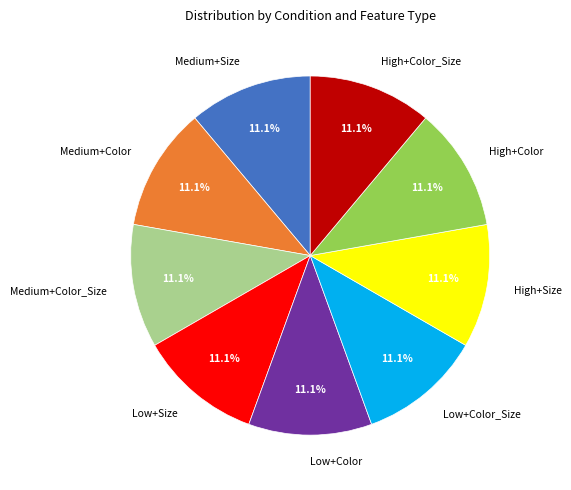

Approximately how many times larger is the value at Medium+Size compared to Medium+Color_Size?

1.0